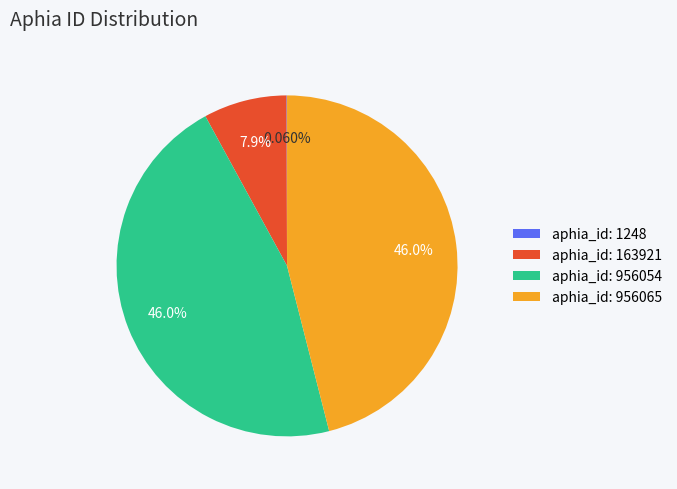

Is there a majority slice in this chart?

No